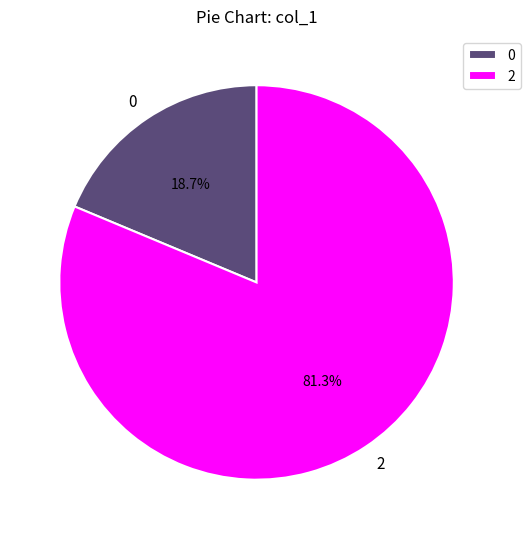

Does any single category account for the majority?

Yes